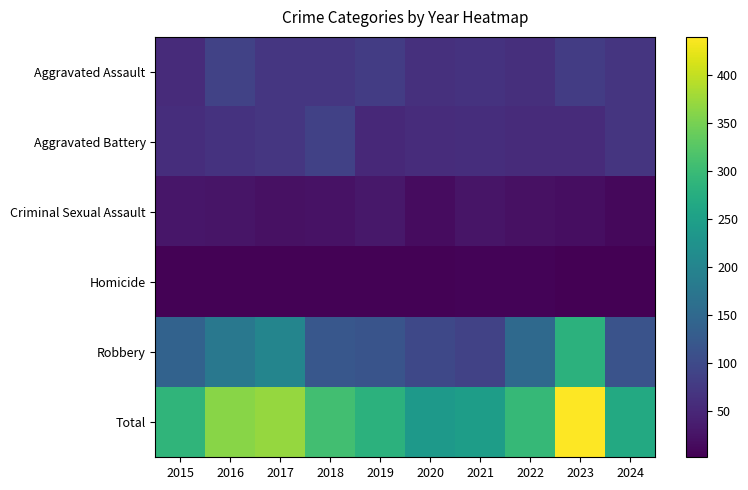

What is the difference between the highest and lowest values at 2015?

284